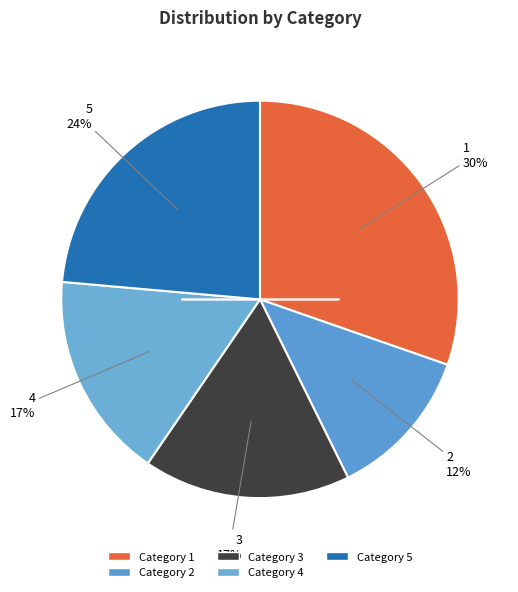

Does any single category account for the majority?

No